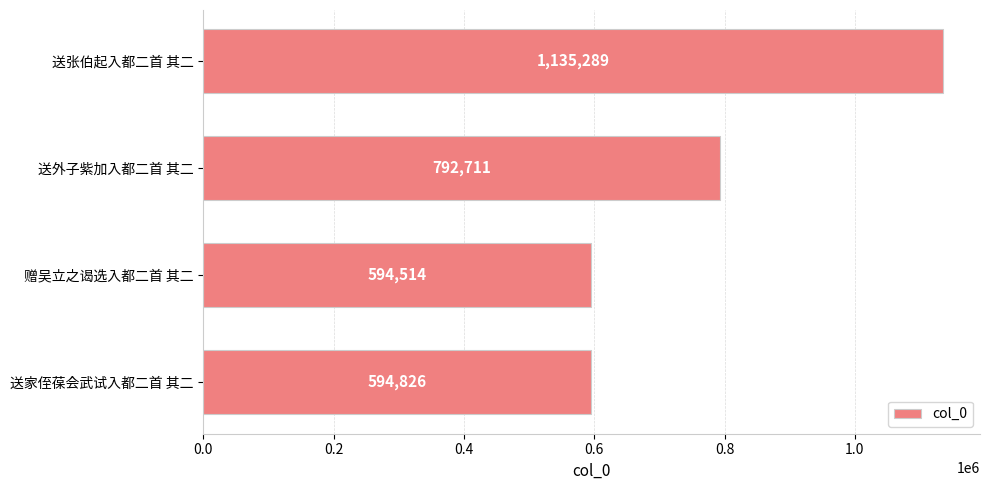

What is the difference between the maximum and second lowest values?

540463